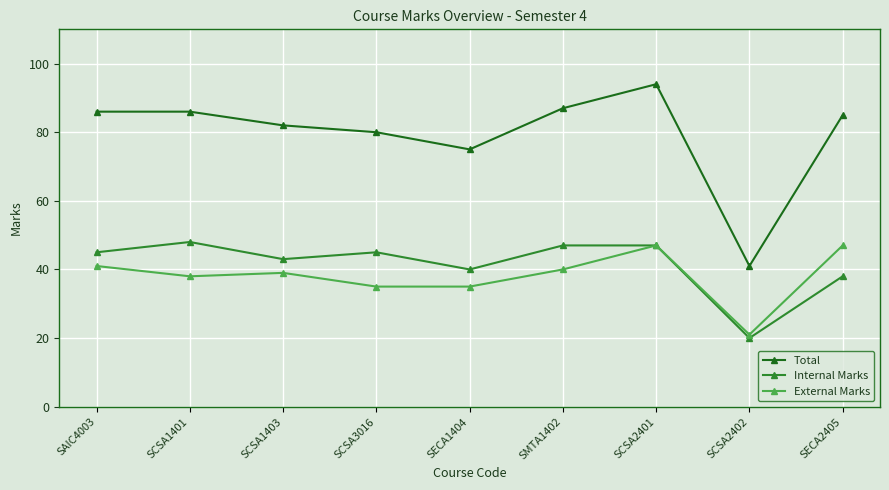

Reading left to right, what are all the values shown in this chart?

Total: 86	86	82	80	75	87	94	41	85
Internal Marks: 45	48	43	45	40	47	47	20	38
External Marks: 41	38	39	35	35	40	47	21	47